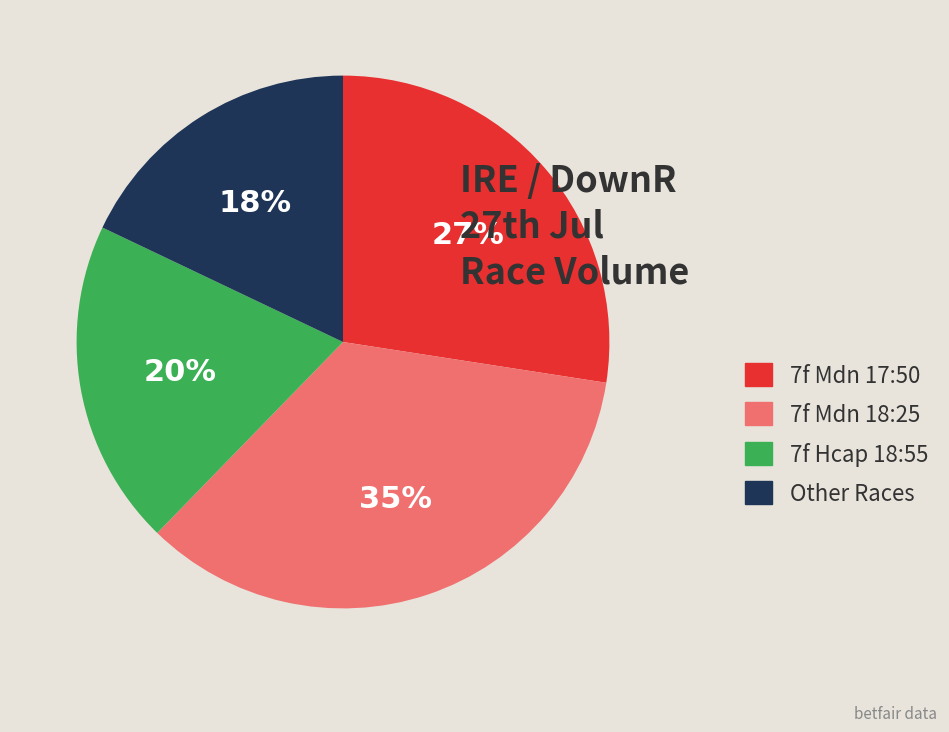

Does 7f Mdn 17:50 represent more than half of the total?

No